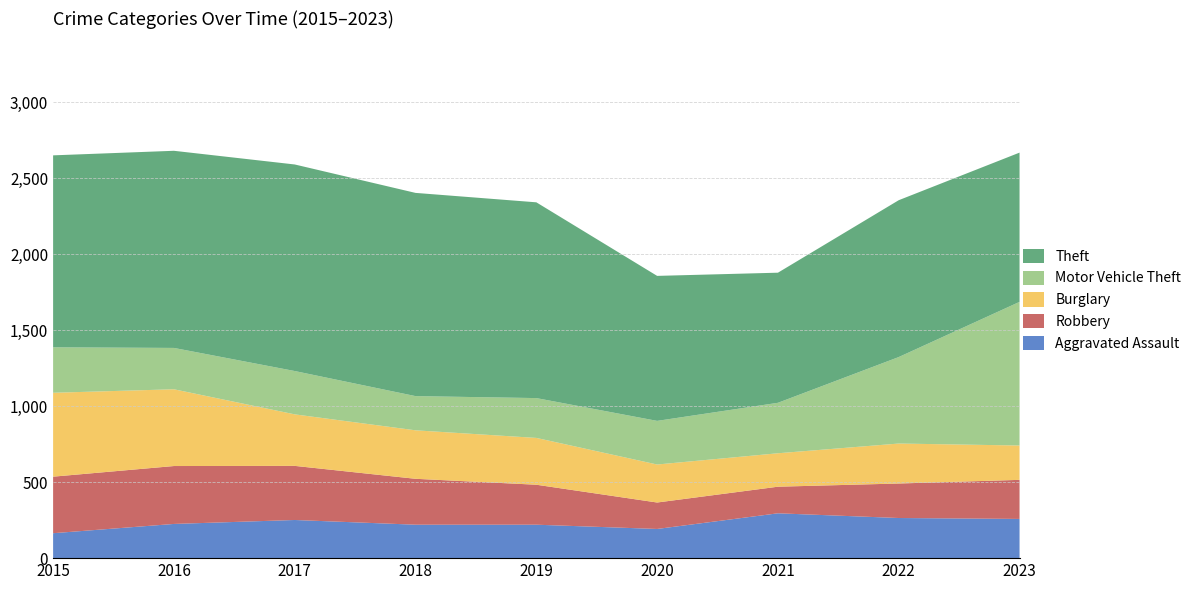

Reading left to right, what are all the values shown in this chart?

Aggravated Assault: 2015=164	2016=225	2017=251	2018=220	2019=220	2020=192	2021=295	2022=264	2023=258
Robbery: 2015=372	2016=381	2017=356	2018=302	2019=263	2020=174	2021=175	2022=227	2023=257
Burglary: 2015=552	2016=505	2017=339	2018=319	2019=308	2020=250	2021=220	2022=263	2023=226
Motor Vehicle Theft: 2015=299	2016=272	2017=285	2018=225	2019=262	2020=287	2021=332	2022=569	2023=945
Theft: 2015=1263	2016=1297	2017=1359	2018=1337	2019=1288	2020=954	2021=856	2022=1032	2023=982